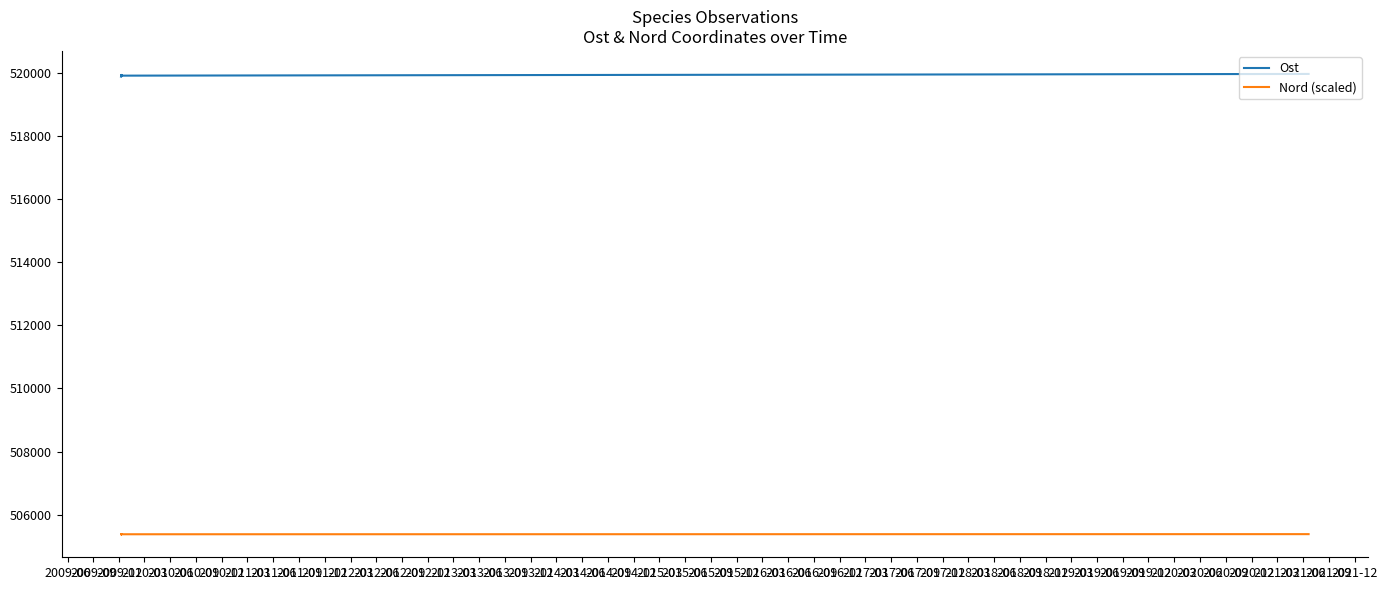

What are all the series names shown in the legend?

Ost, Nord (scaled)